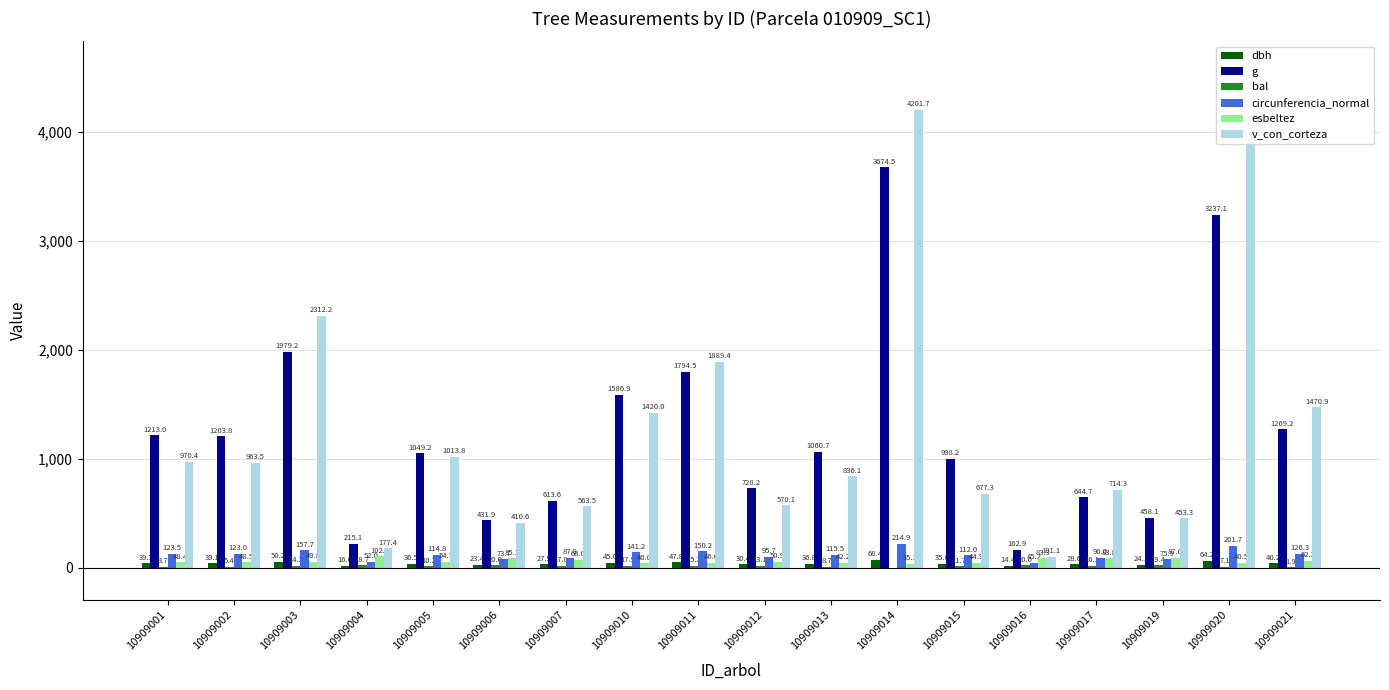

Is it true that circunferencia_normal equals 214.9 at 10909014?

True